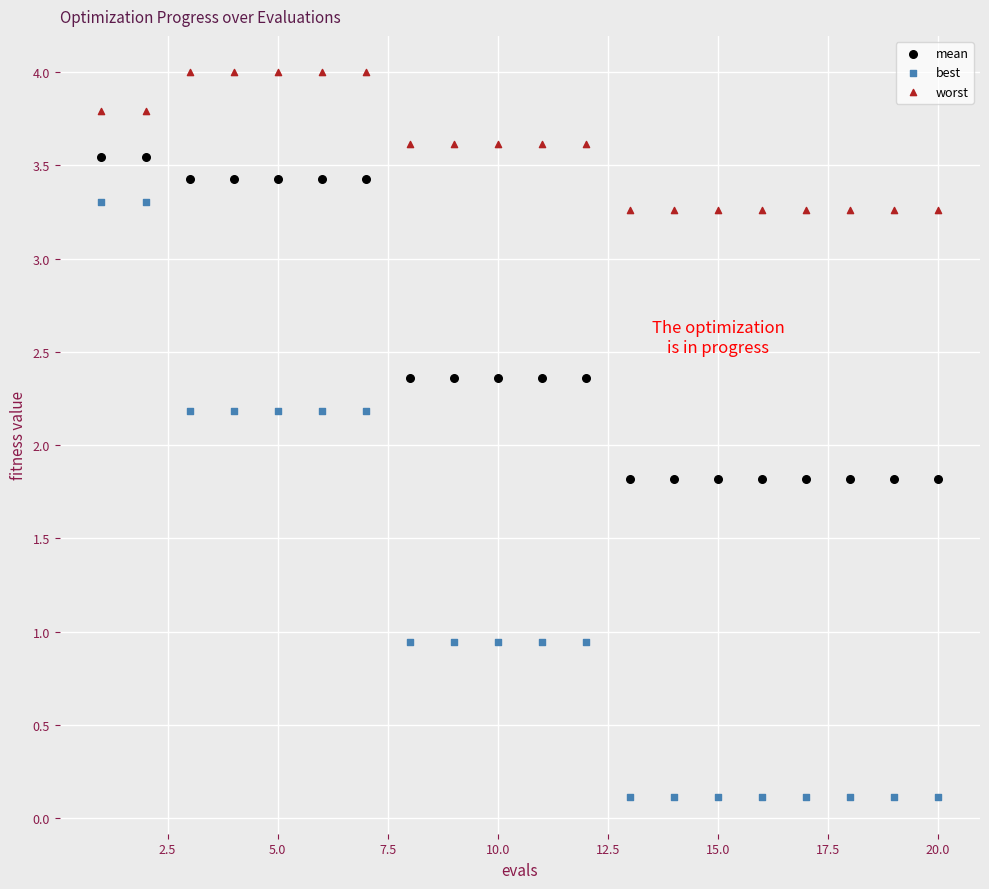

Which series contains the lowest Y value?

best